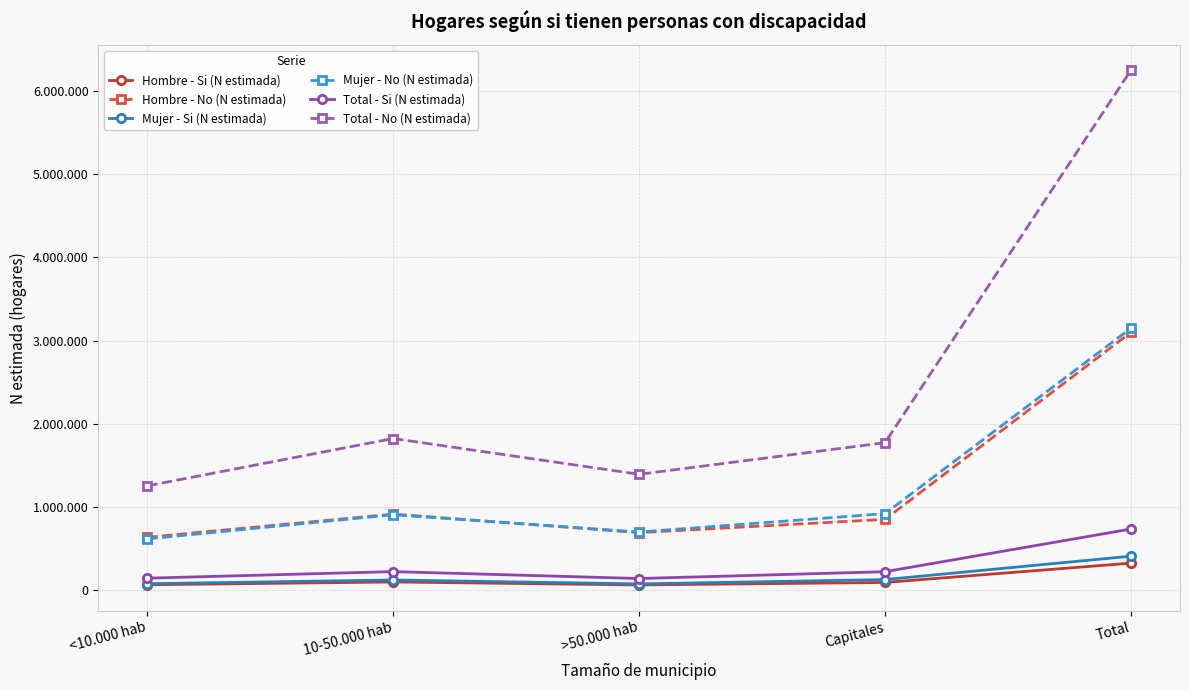

What are all the series names shown in the legend?

Hombre - Si (N estimada), Hombre - No (N estimada), Mujer - Si (N estimada), Mujer - No (N estimada), Total - Si (N estimada), Total - No (N estimada)